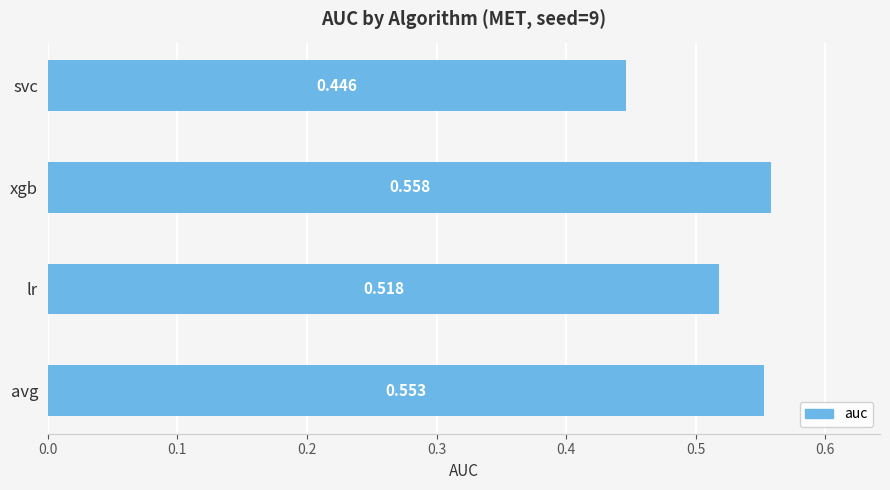

Between xgb and avg, which is larger?

xgb